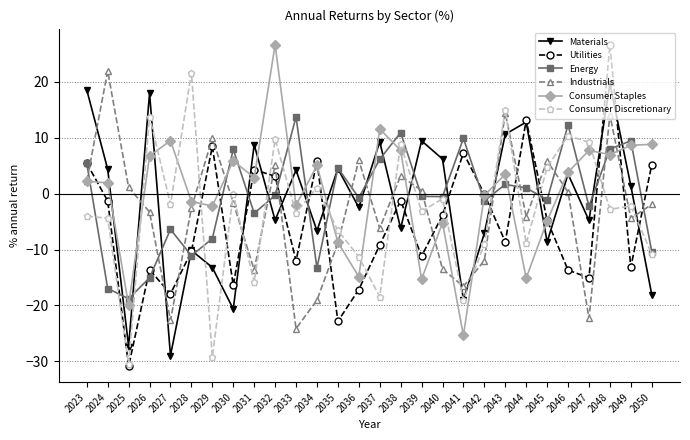

Which series changed the most between 2043 and 2049?

Industrials